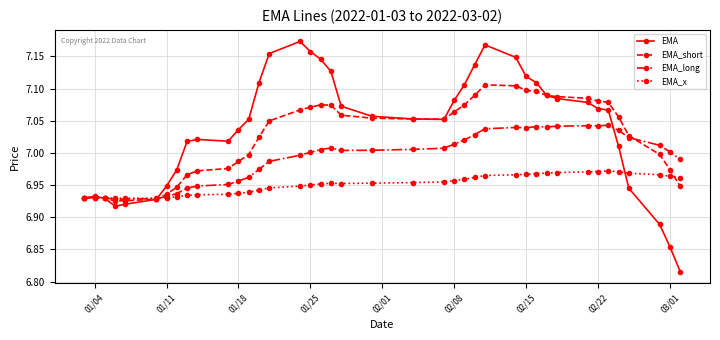

List the series in order of their peak value, highest first.

EMA, EMA_short, EMA_long, EMA_x